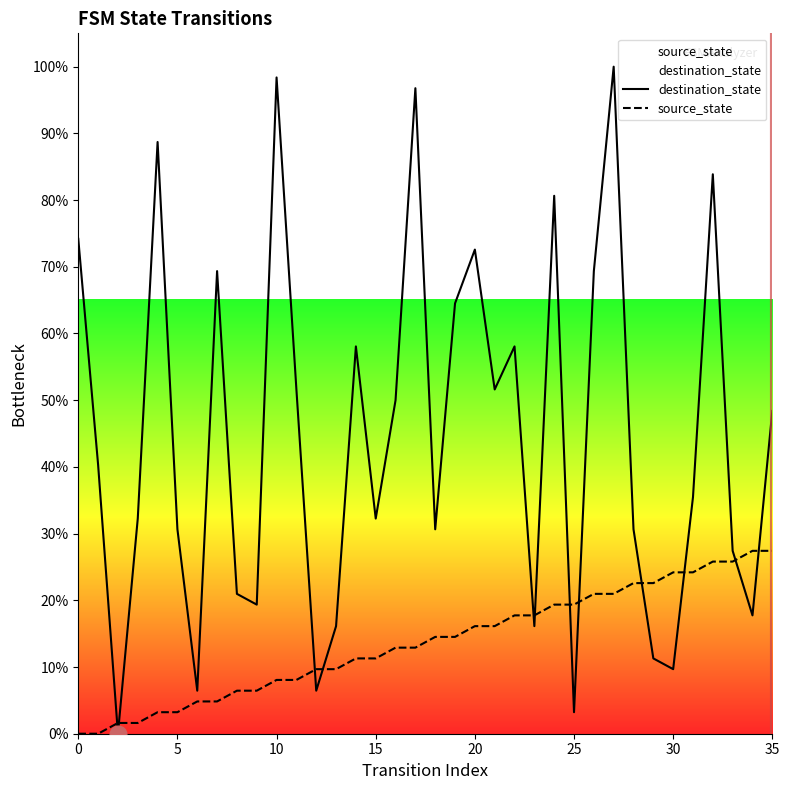

List the series in order of their overall mean, lowest first.

source_state, destination_state